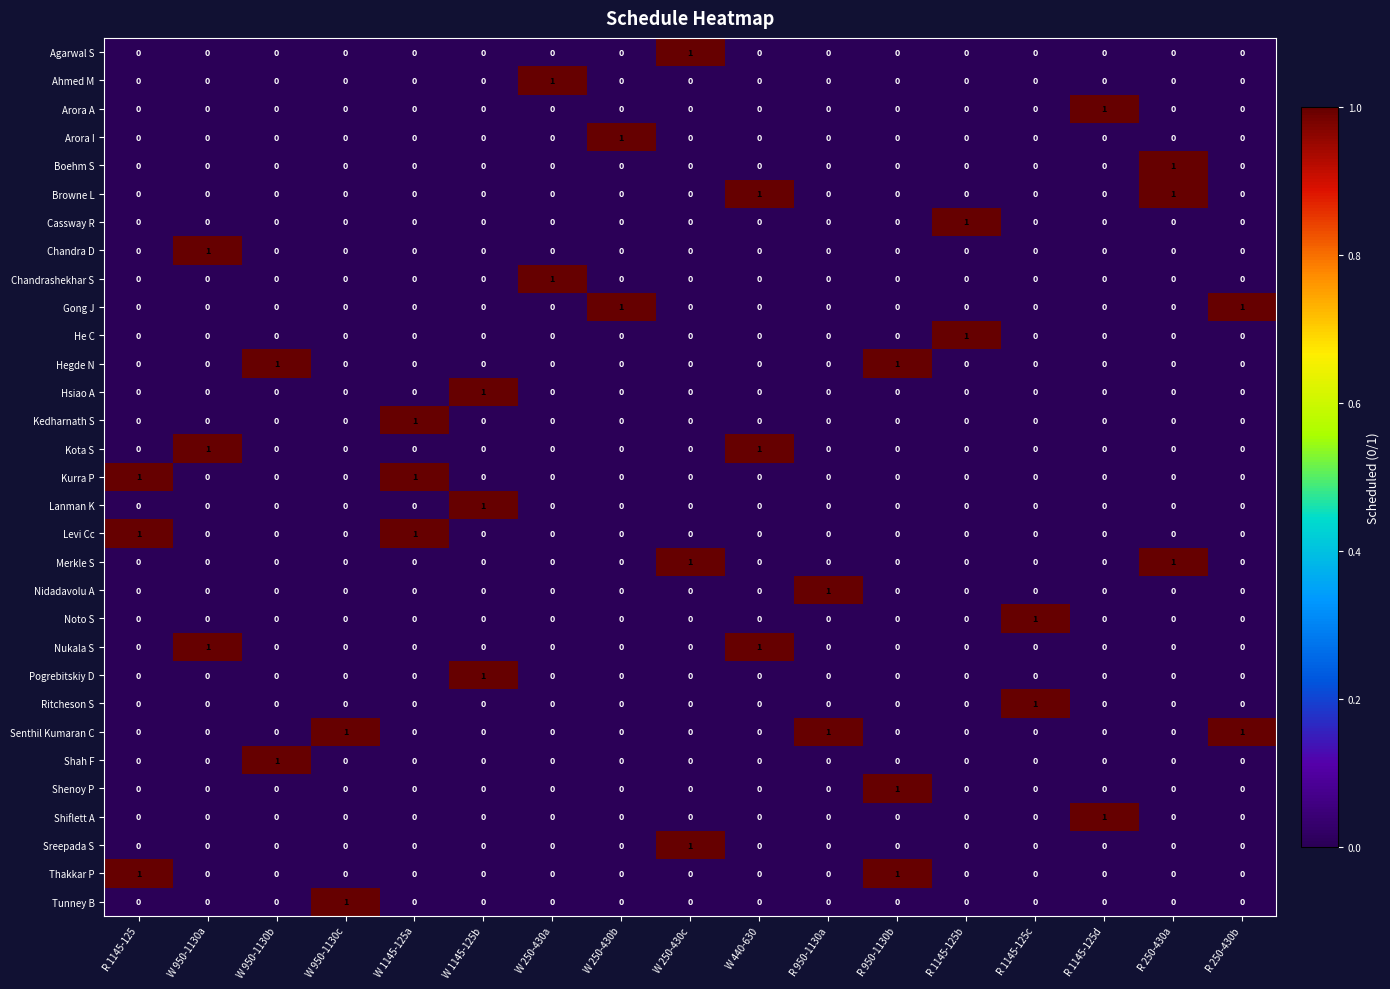

What is the total value across all series at R 250-430a?

3